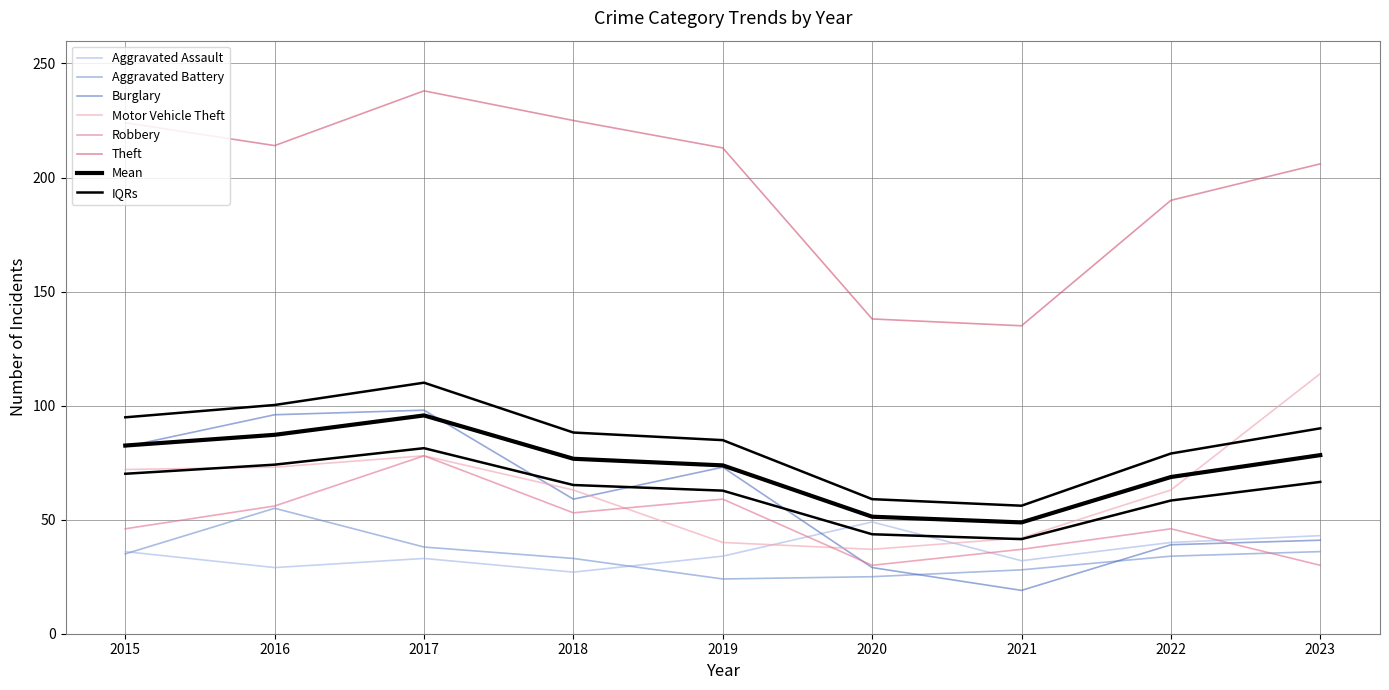

Which label corresponds to the largest value in the chart?

2017